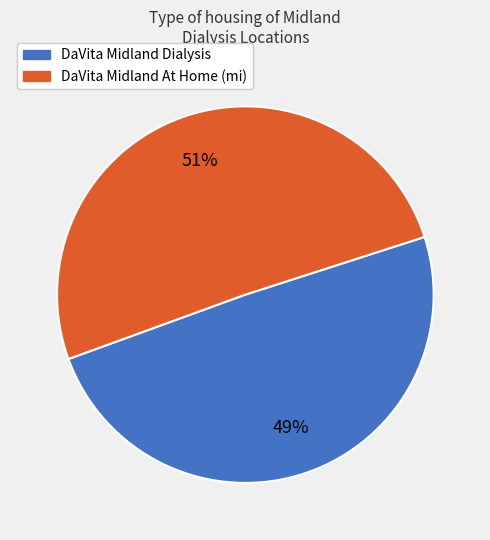

Which category has the biggest portion of the pie?

DaVita Midland At Home (mi)